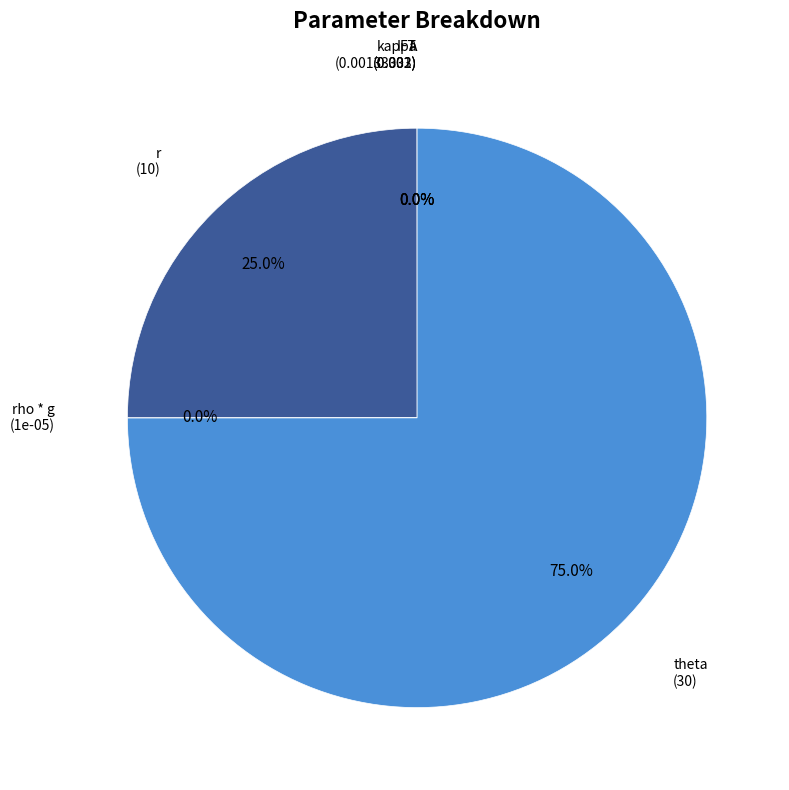

Rank the categories by value from lowest to highest.

rho * g, A, IFT, kappa, r, theta